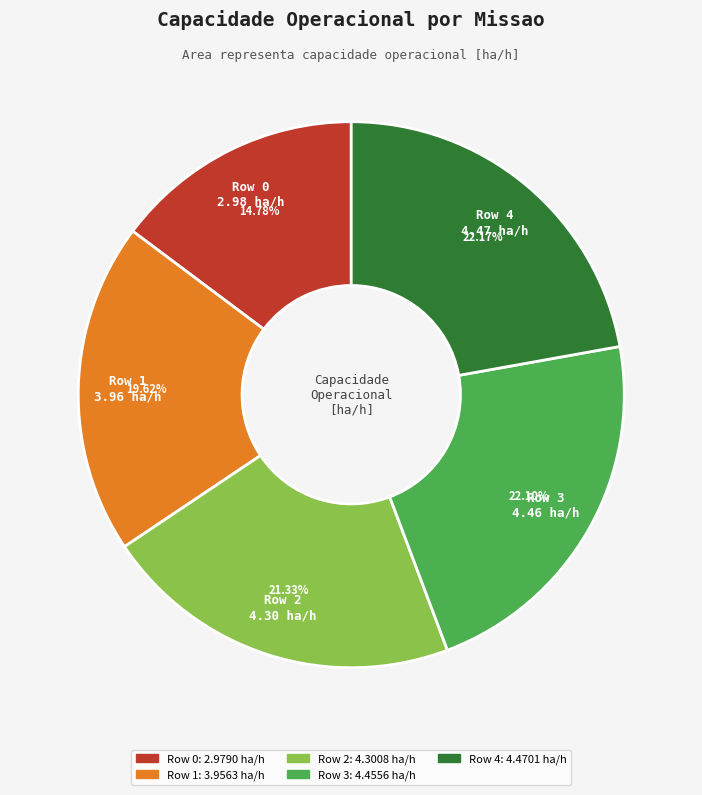

Do Row 0 and Row 3 together represent more than half of the pie?

No